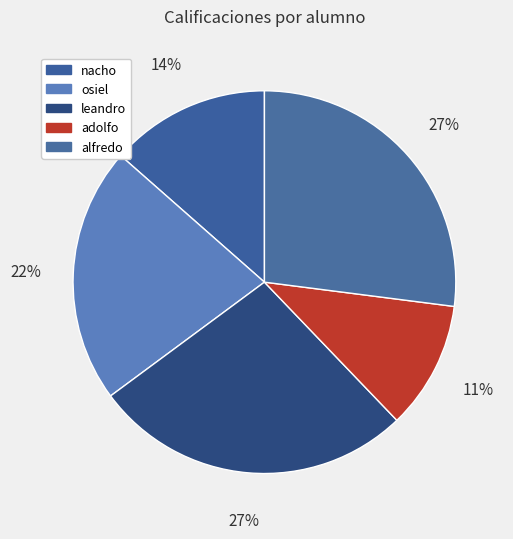

Which has a higher value, leandro or osiel?

leandro